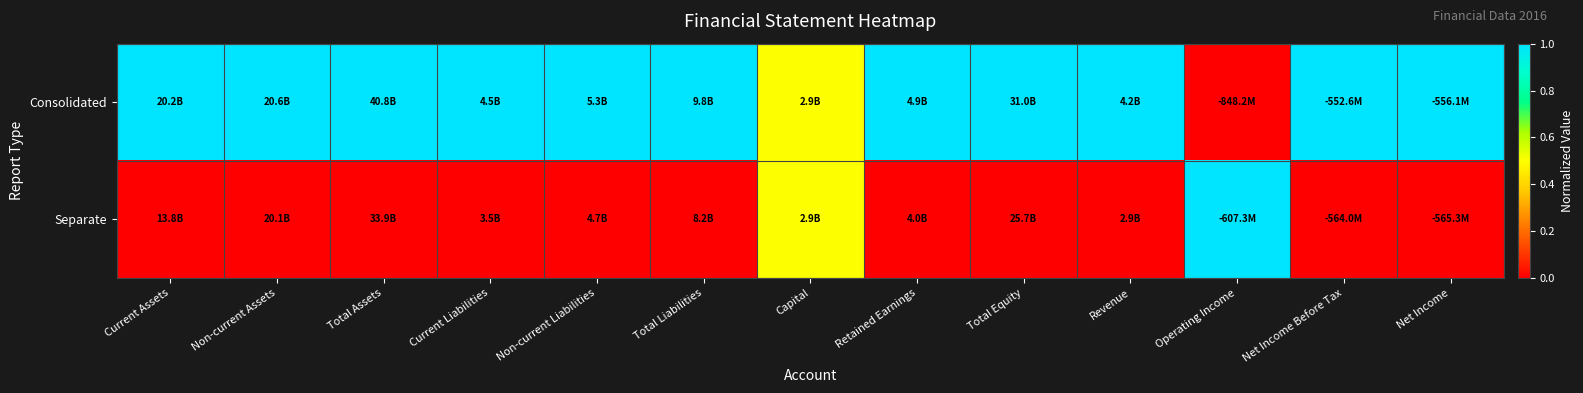

Which has a higher value, Operating Income or Non-current Liabilities?

Non-current Liabilities